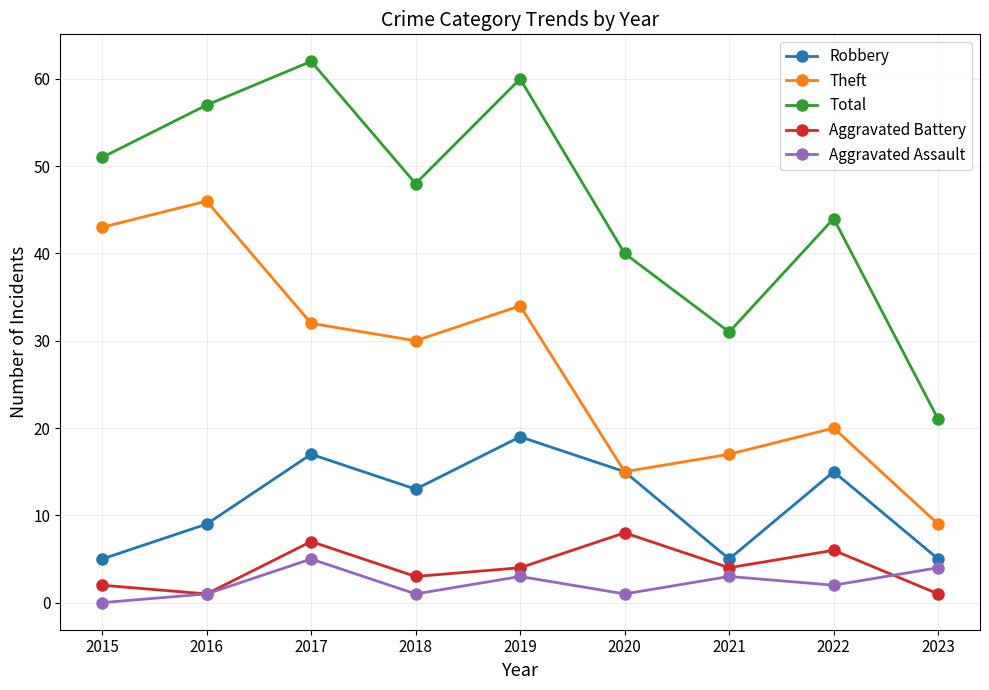

Reading left to right, transcribe all the data shown in this chart.

Robbery: 5	9	17	13	19	15	5	15	5
Theft: 43	46	32	30	34	15	17	20	9
Total: 51	57	62	48	60	40	31	44	21
Aggravated Battery: 2	1	7	3	4	8	4	6	1
Aggravated Assault: 0	1	5	1	3	1	3	2	4